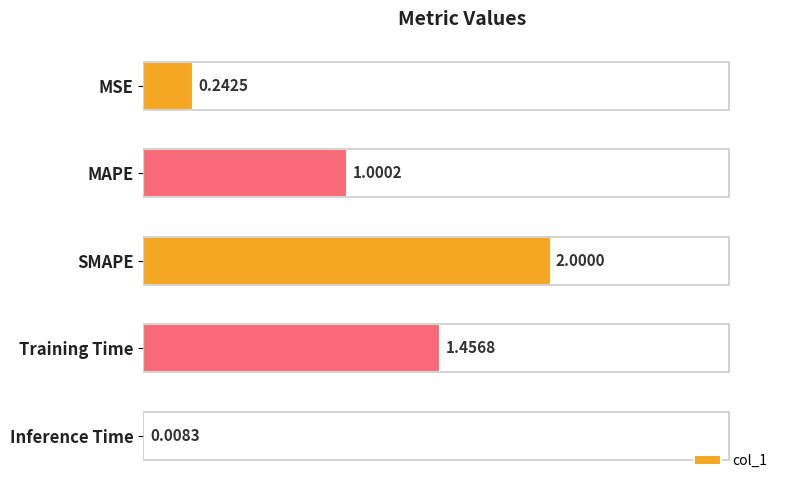

Which label corresponds to the largest value in the chart?

SMAPE